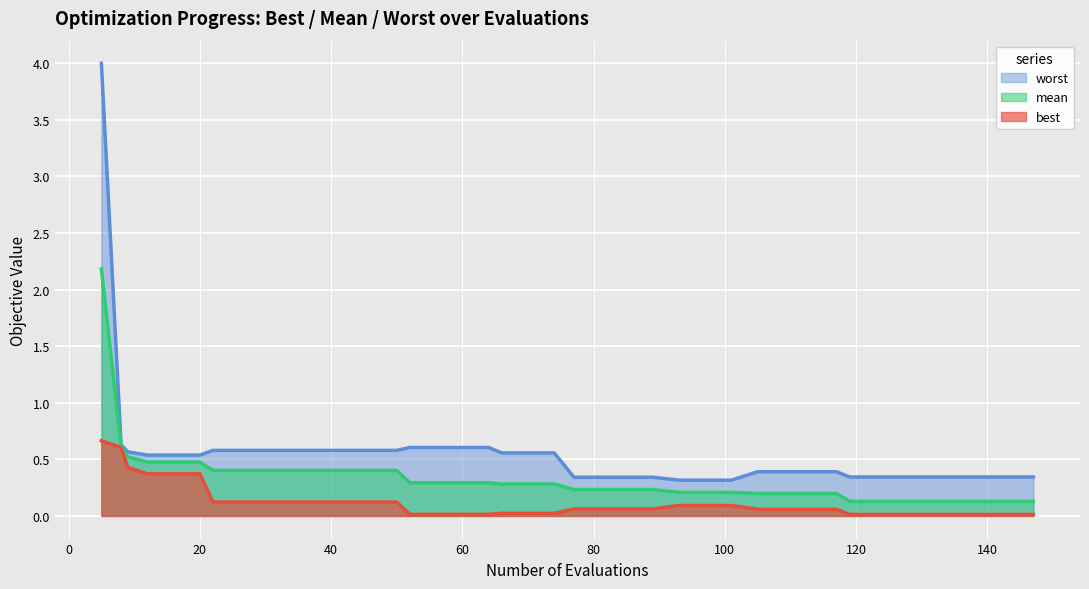

Does the chart display data point markers on the line(s)?

No